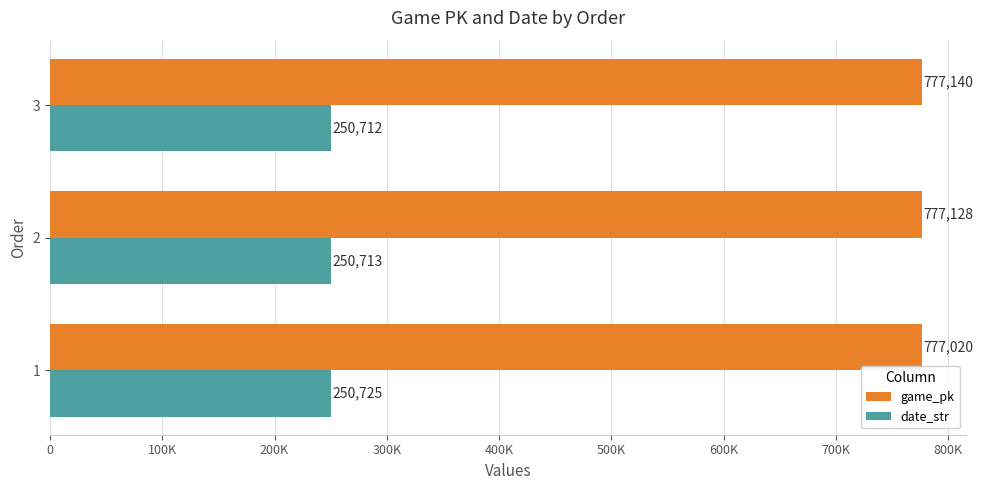

What are all the series names shown in the legend?

game_pk, date_str